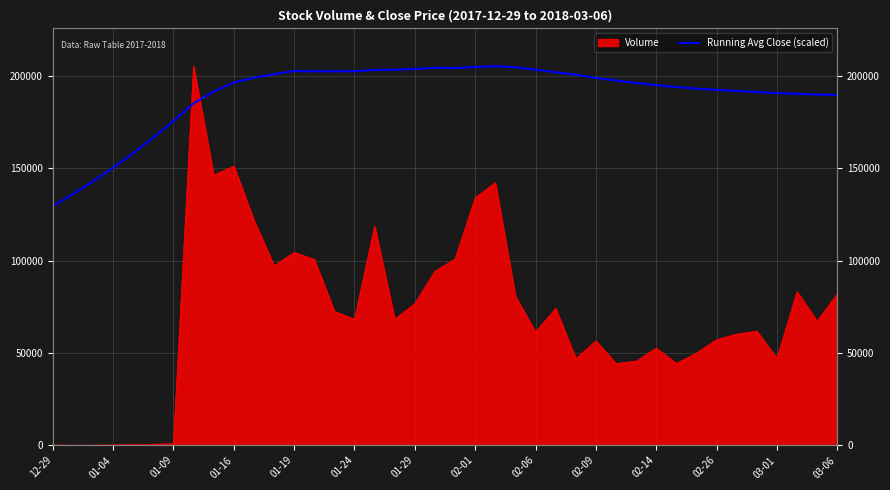

True or false: there are more than 1 points higher than both neighbors.

True